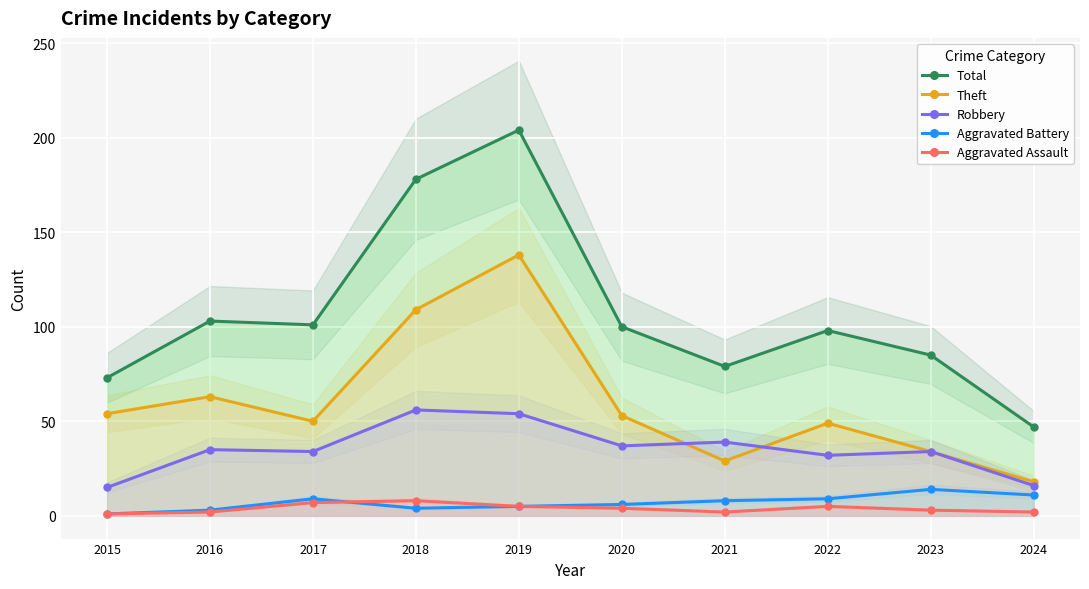

Which category has the lowest value across all series?

2015